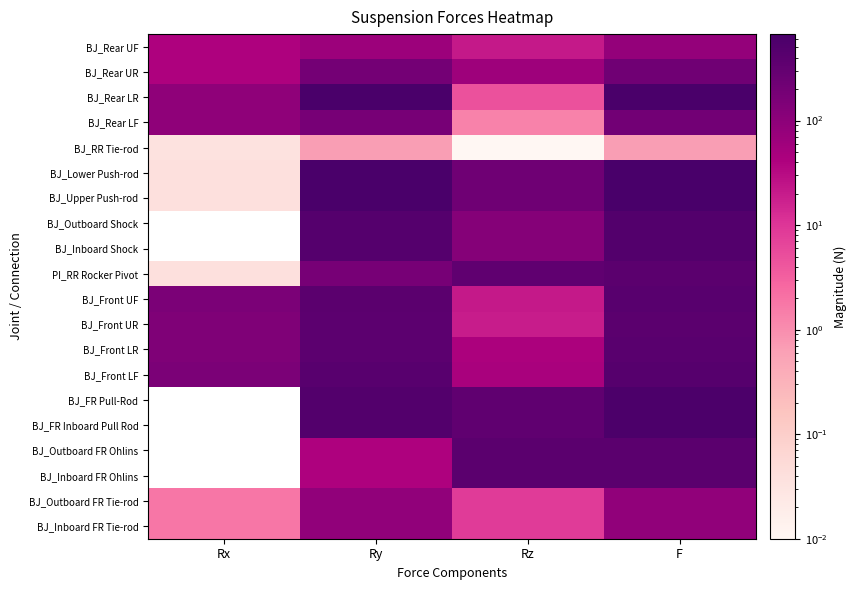

Between Ry and Rx, which is larger?

Ry